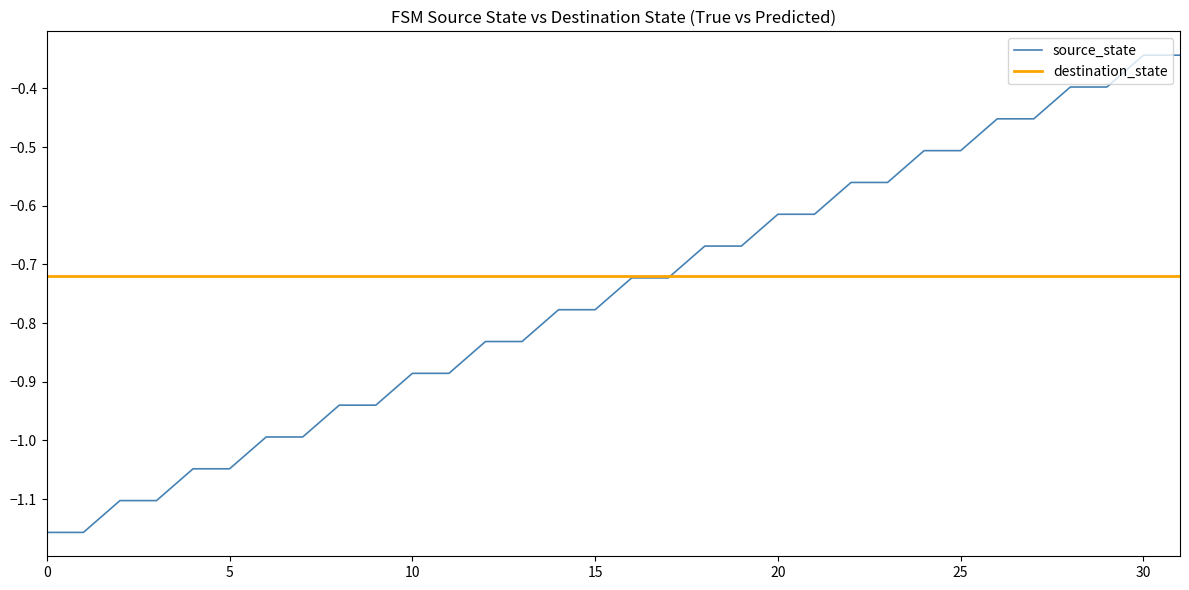

After their last crossing, which series has the higher values: source_state or destination_state?

source_state